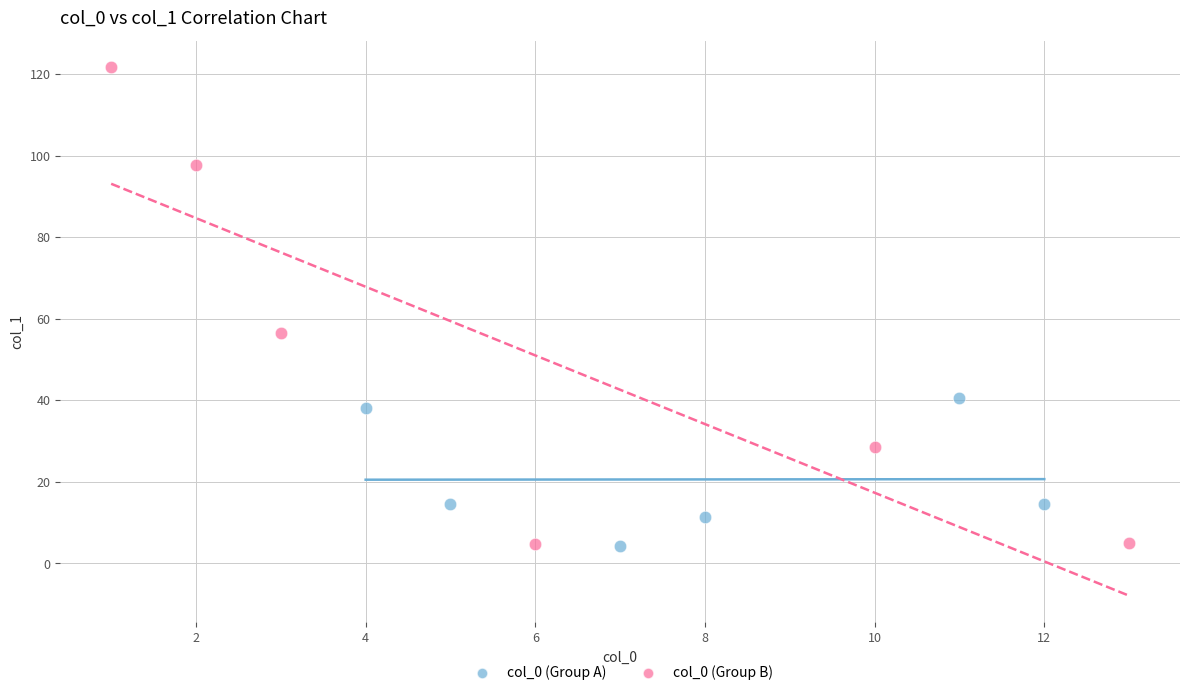

Which series contains the highest Y value?

col_0 (Group B)